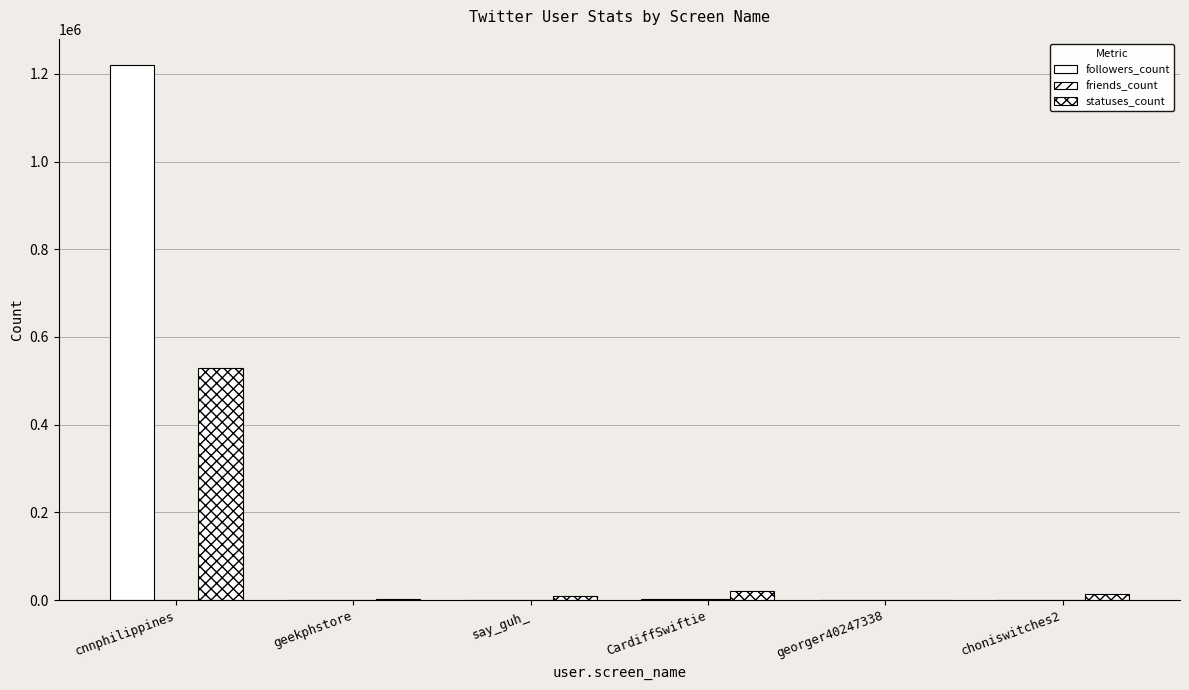

How many categories are shown in the chart?

6